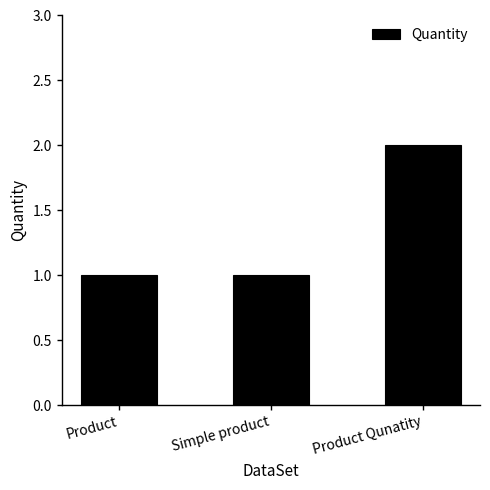

What is the value of the 2nd bar from the left?

1